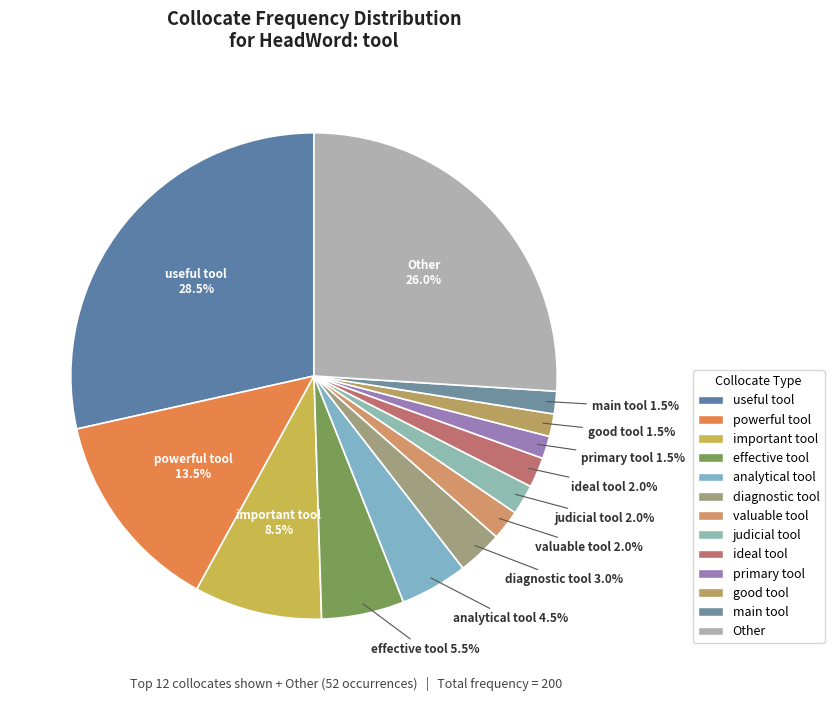

Do valuable tool and Other together represent more than half of the pie?

No